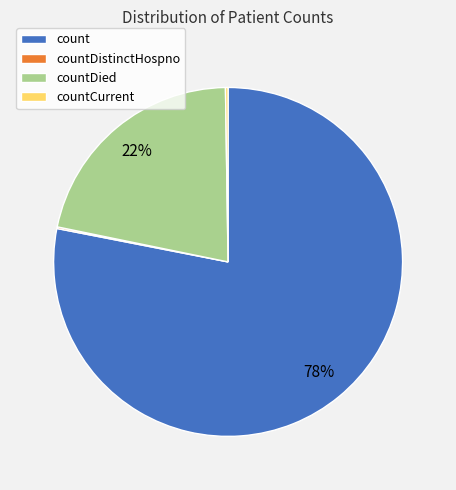

To the nearest percent, what is the average slice percentage?

25%